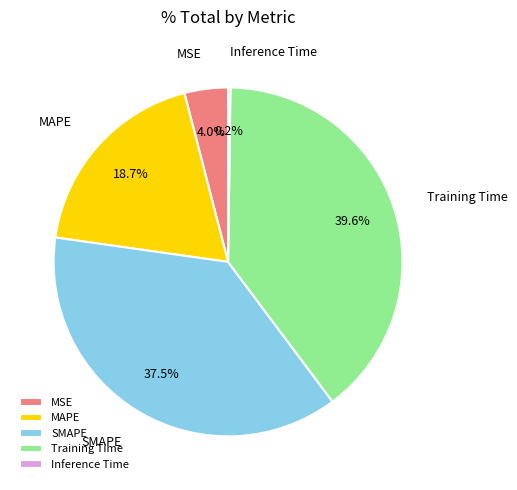

To the nearest percent, what portion does MAPE represent?

19%